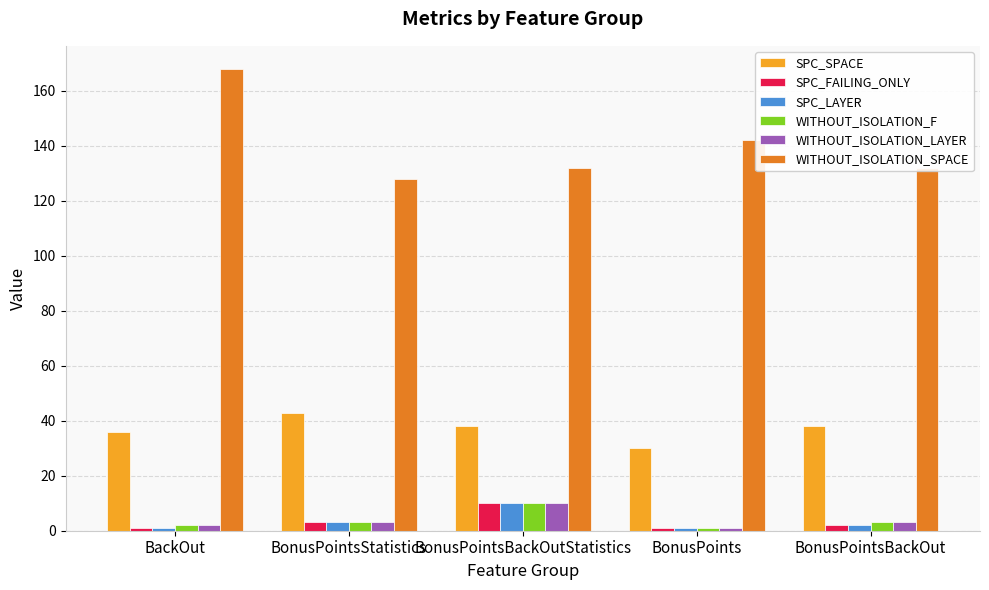

How many bars are there in each group?

6